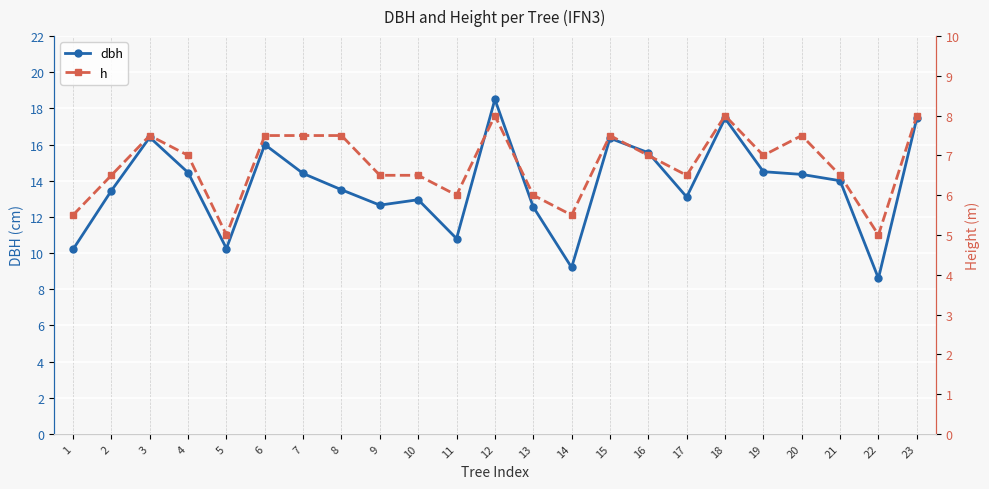

Where does the h series first go above 7?

3